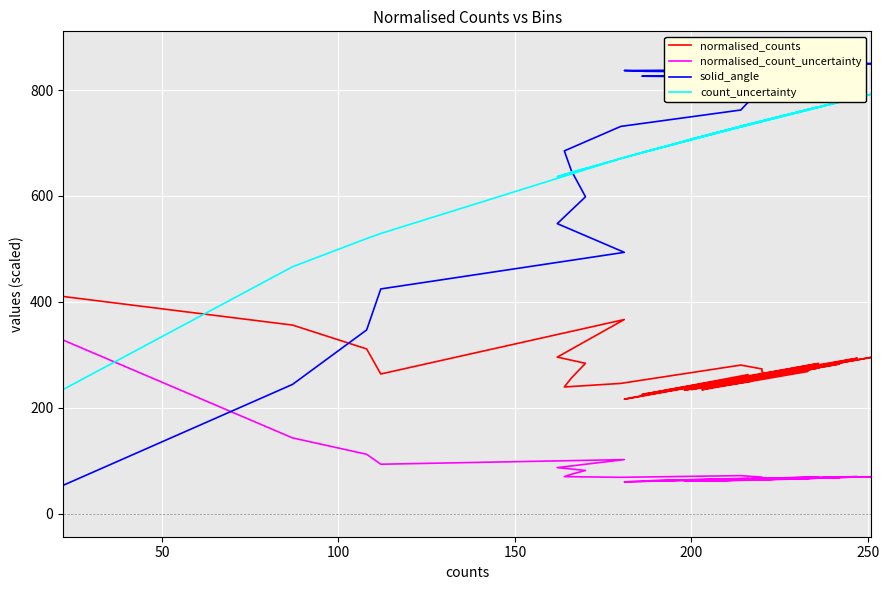

What is the sum of all normalised_counts values?

10762.5